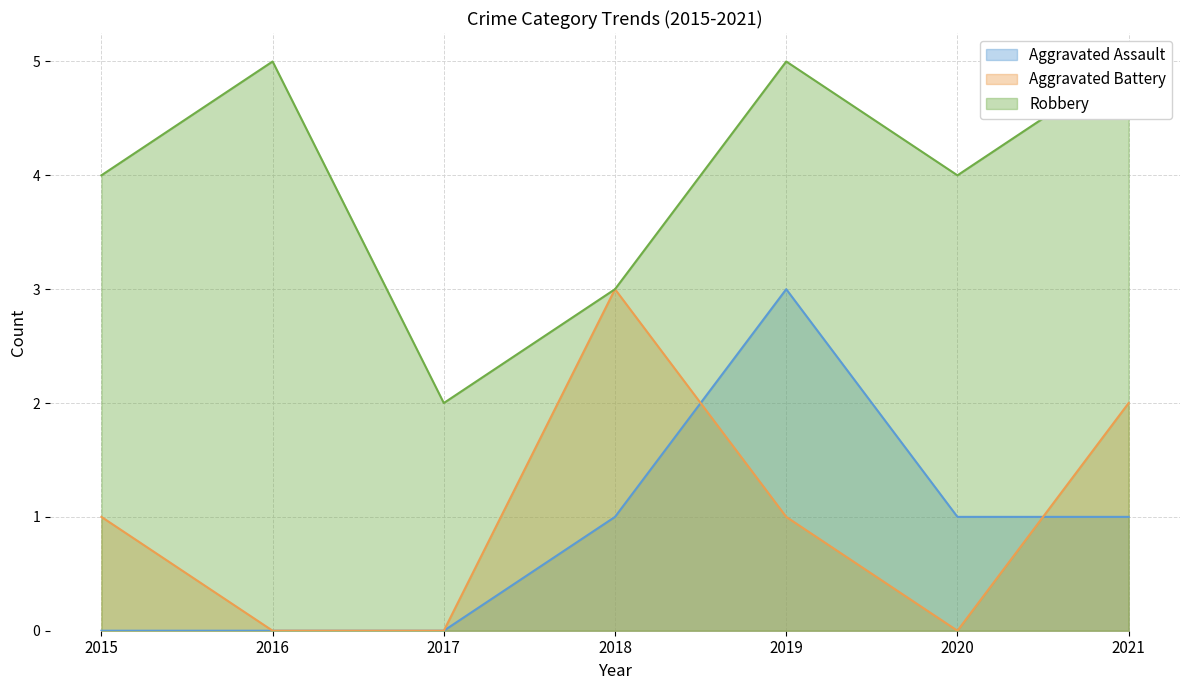

What is the total value across all series at 2020?

5